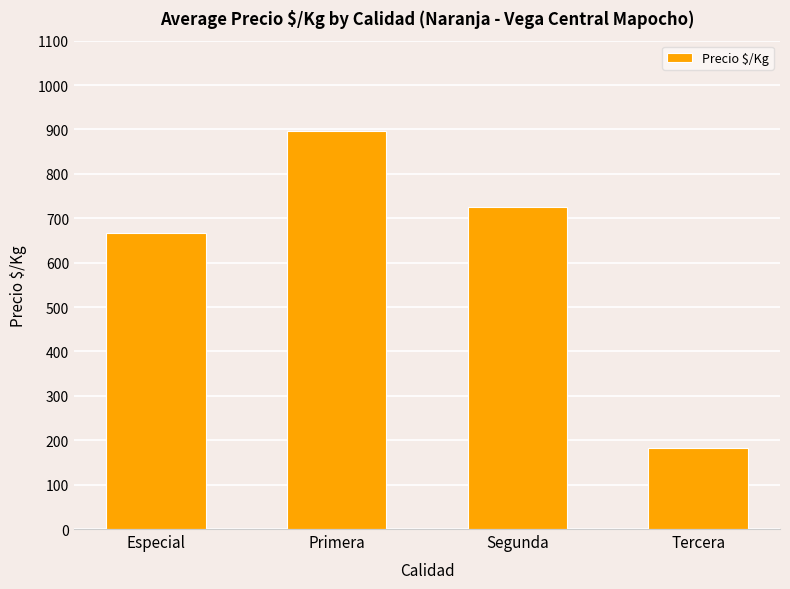

What is the change in value from Especial to Tercera?

-485